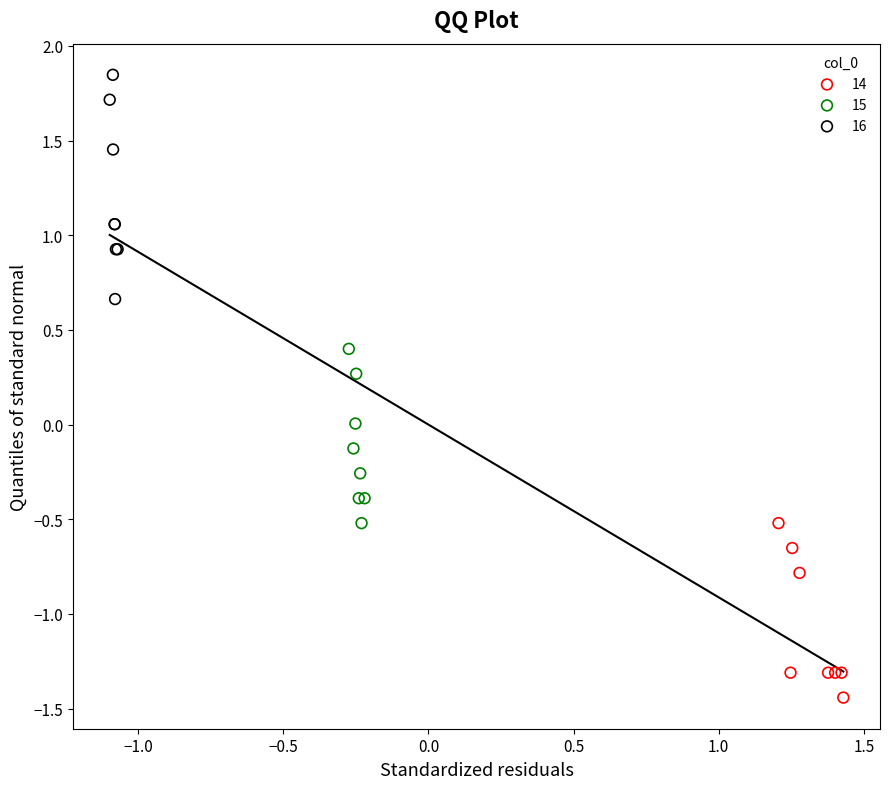

Which series contains the lowest Y value?

14